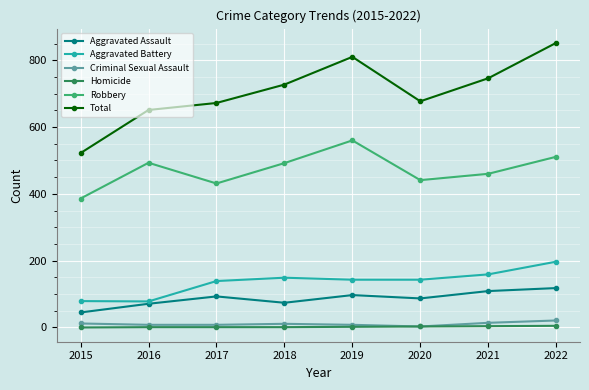

How many interior local valleys does the Robbery series have?

2